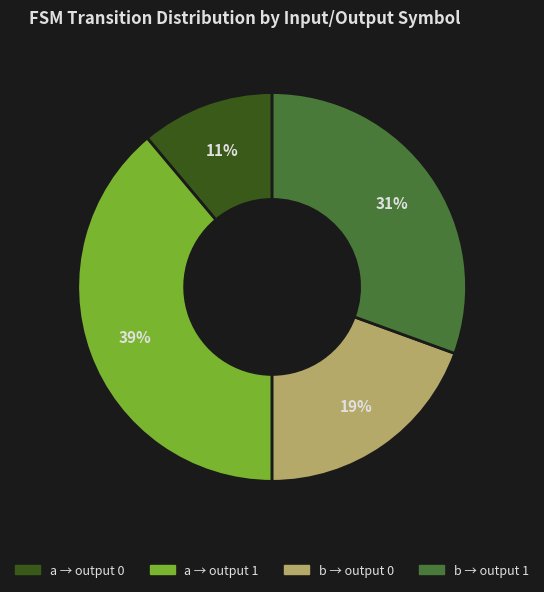

Does any single category account for the majority?

No